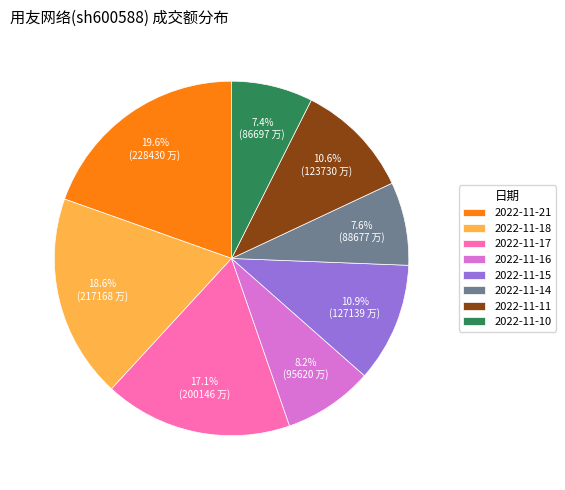

What is the total percentage of 2022-11-16 and 2022-11-17?

25.3%